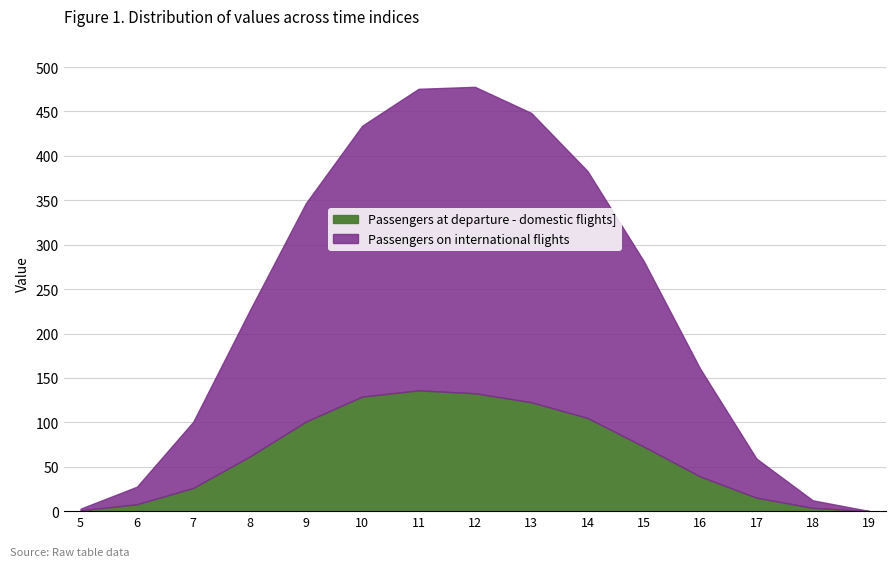

How many lines are shown in the chart?

2